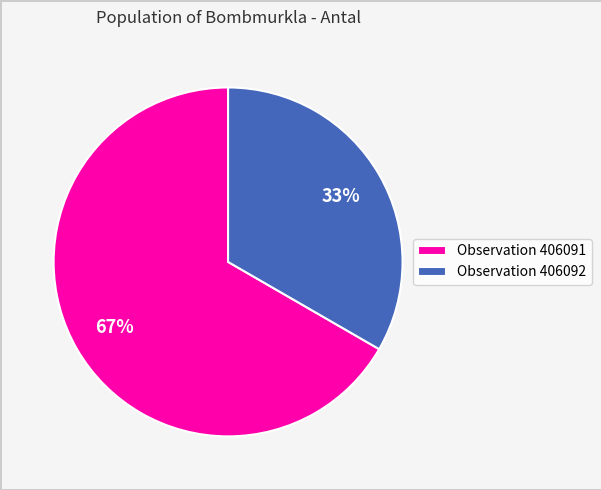

True or false: Observation 406092 accounts for 33% of the total.

True